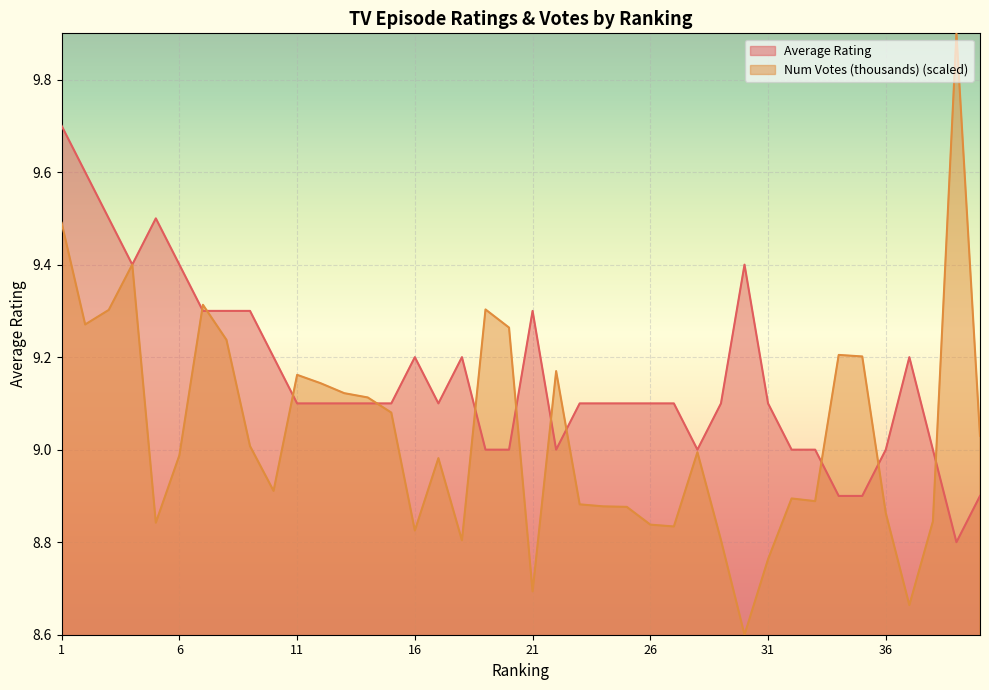

Is the value of numVotes_k at 22 greater than the value of averageRating at 10?

No